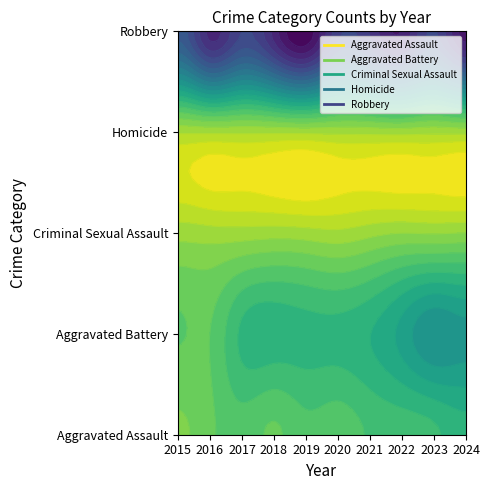

Between 2020 and 2018, which is larger?

2020